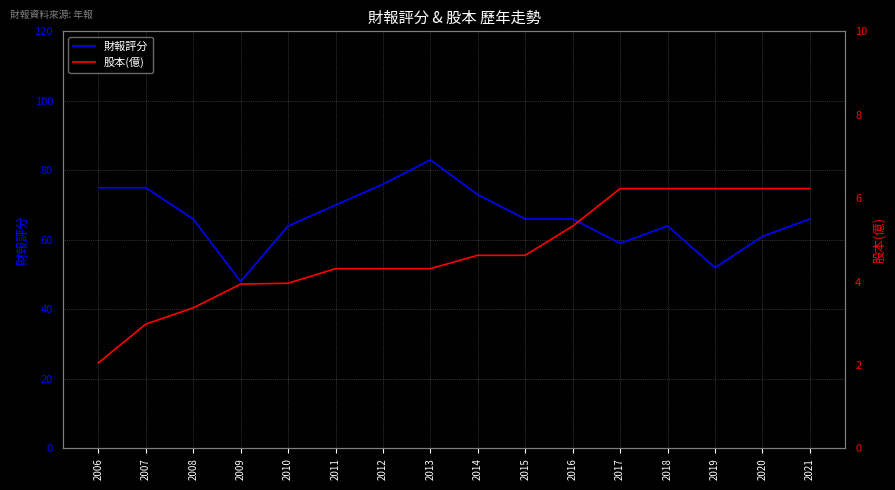

What is the difference between the second highest and second lowest values in the 財報評分 series?

24